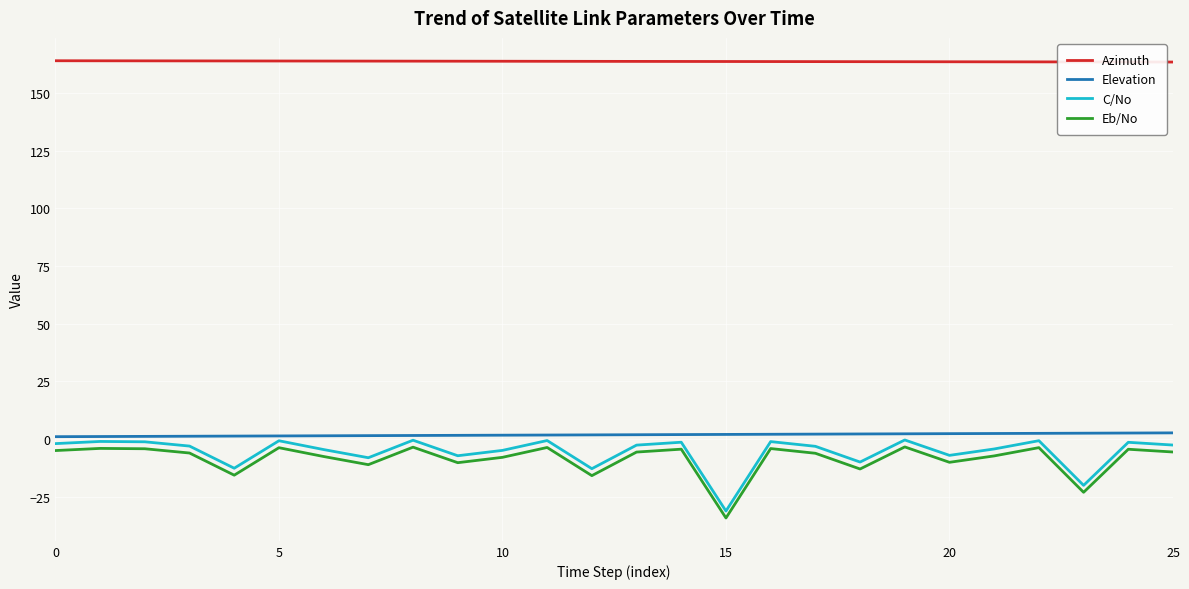

What is the difference between the second highest and second lowest values in the C/No series?

19.6